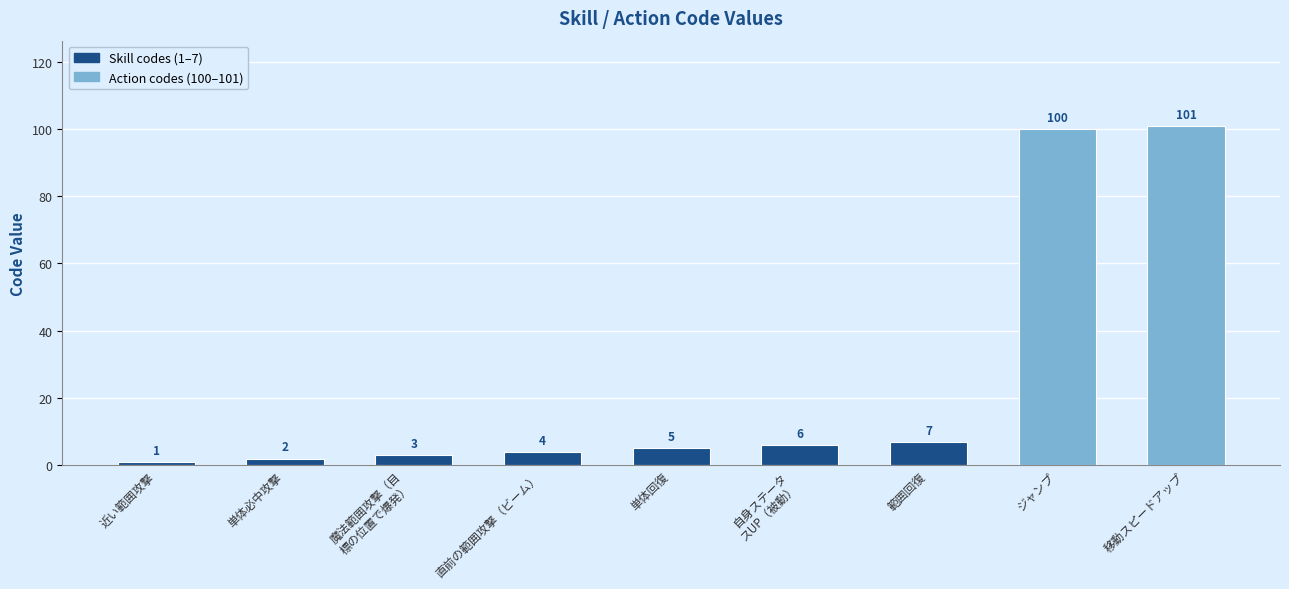

The chart shows a value of 168 at ジャンプ. True or false?

False